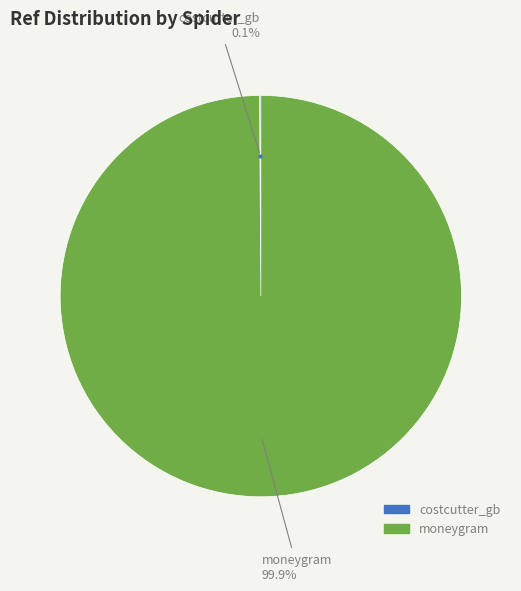

What is the largest slice in the pie chart?

moneygram